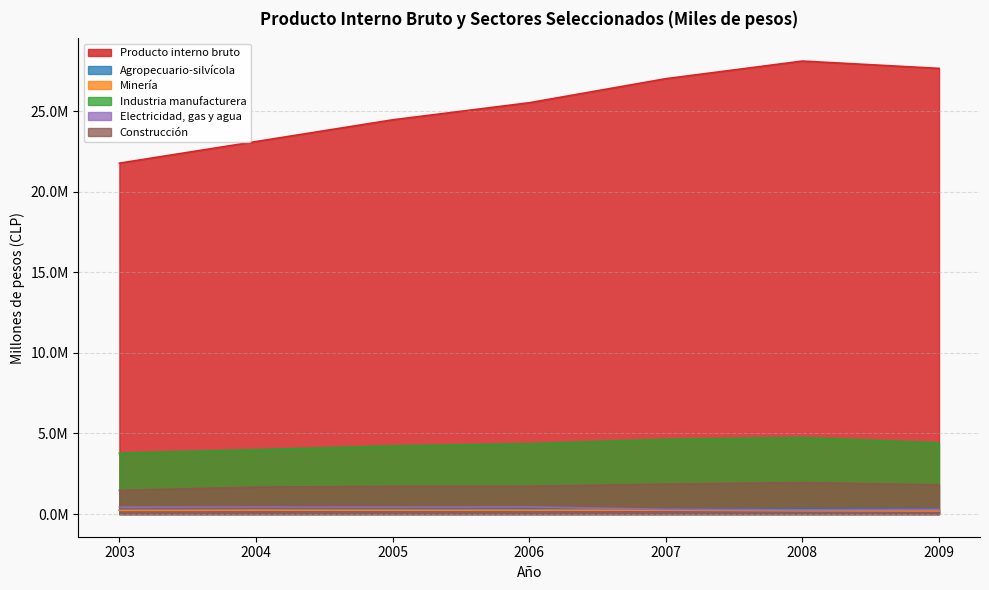

Which series has the widest spread of values?

Producto interno bruto